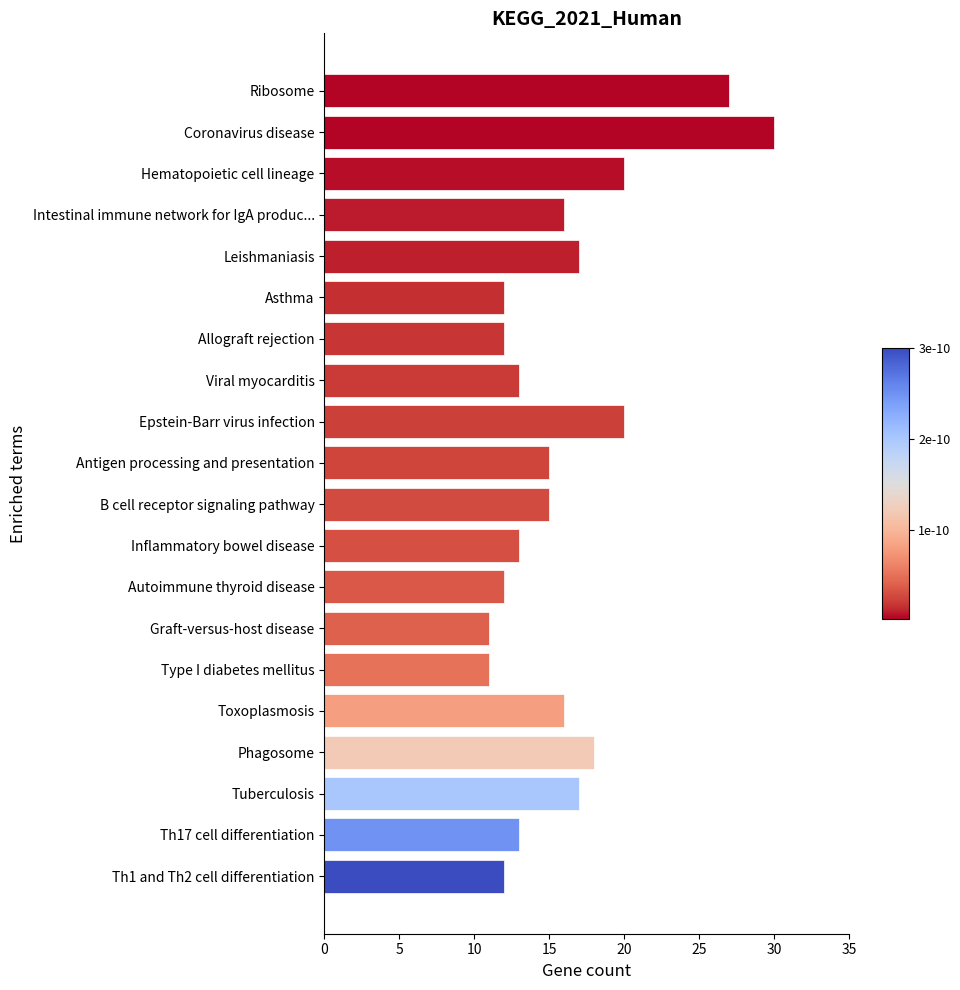

What is the greatest value displayed?

30